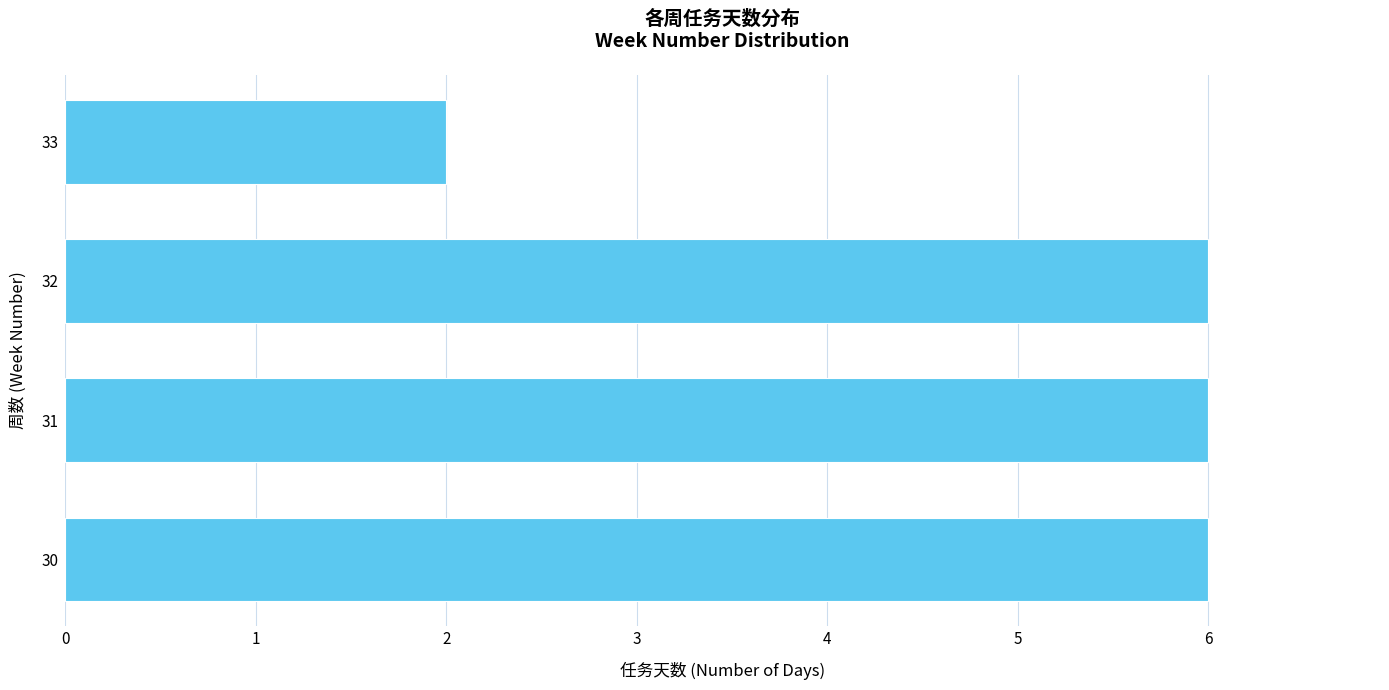

What is the smallest value displayed?

2